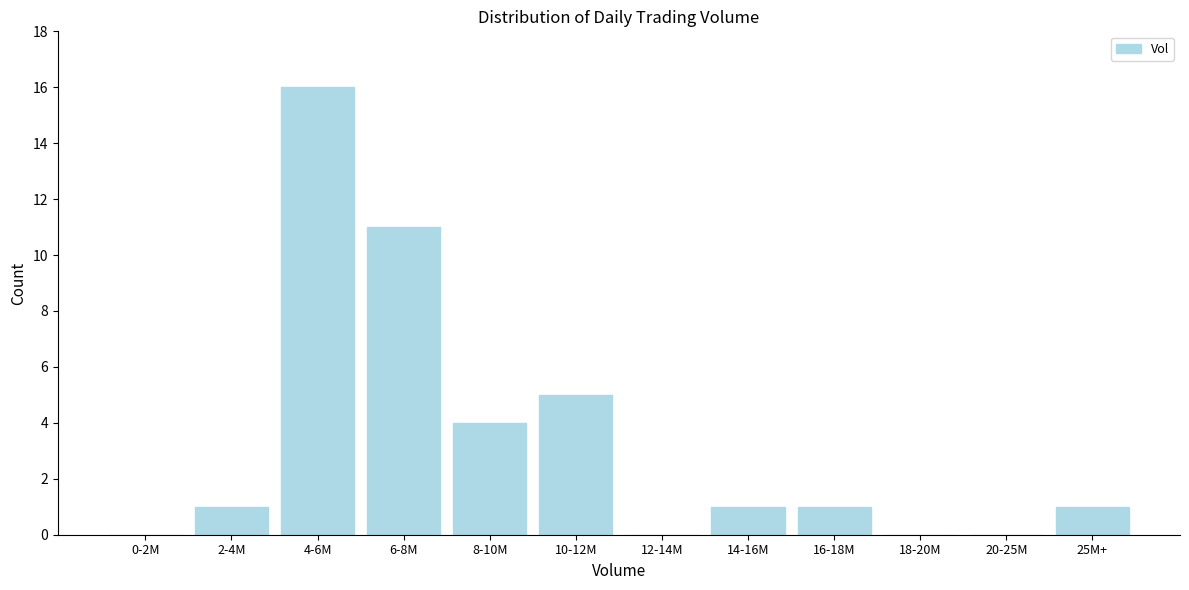

Reading left to right, extract all data points from this chart.

0-2M=0	2-4M=1	4-6M=16	6-8M=11	8-10M=4	10-12M=5	12-14M=0	14-16M=1	16-18M=1	18-20M=0	20-25M=0	25M+=1